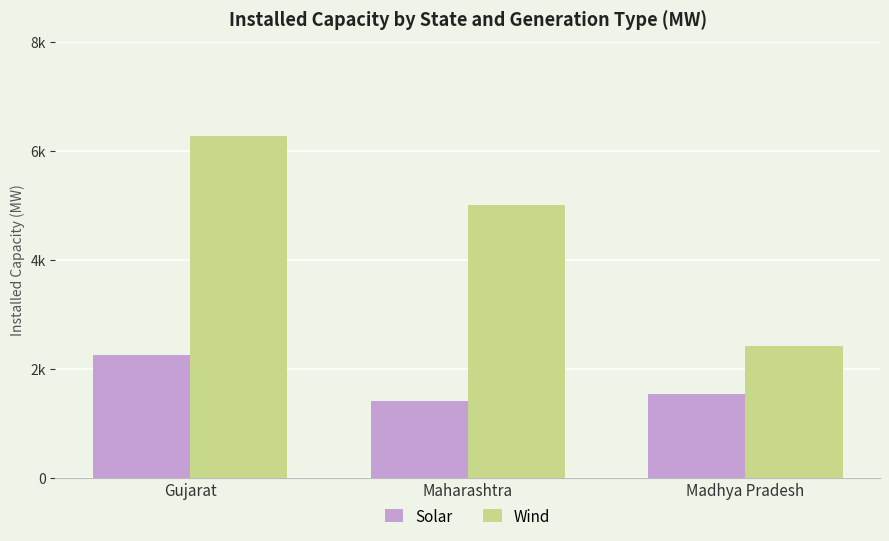

How many Wind values are between 2412 and 6265?

3